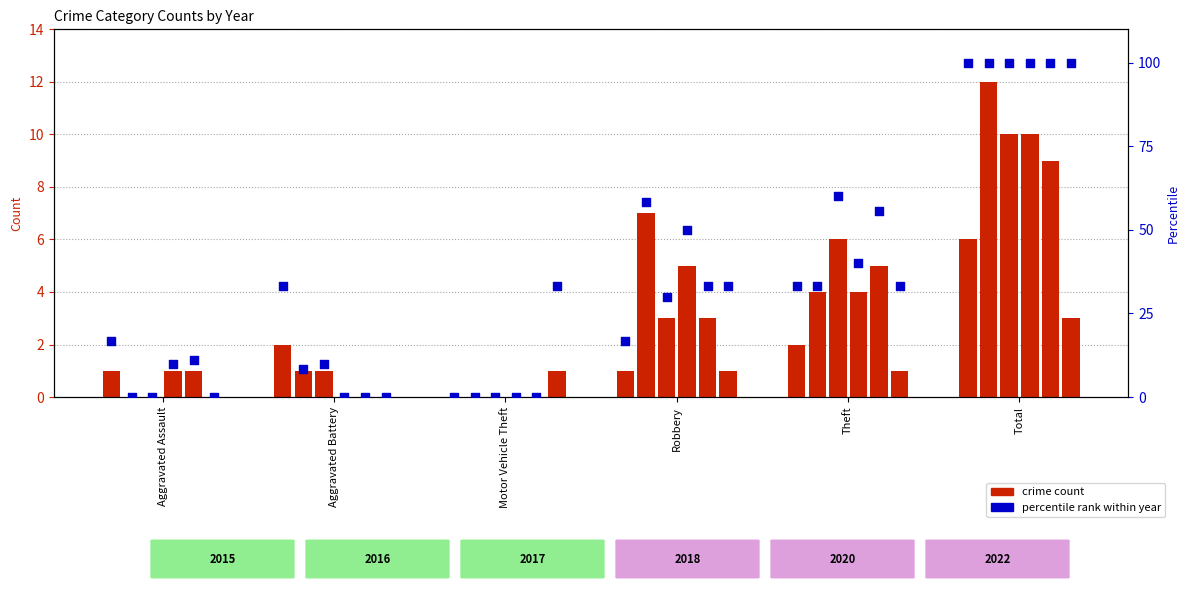

Which series has the largest total across all categories?

2016